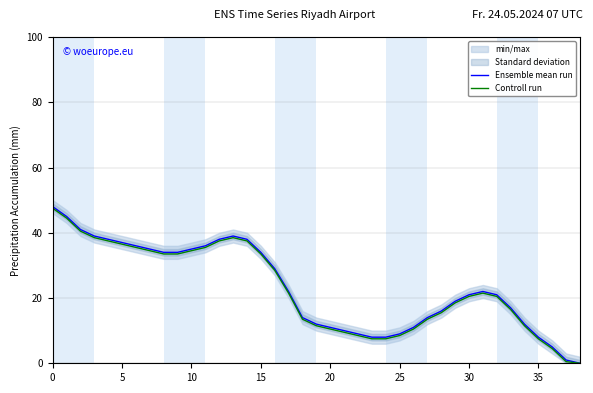

What is the highest value of the Controll run series?

47.5